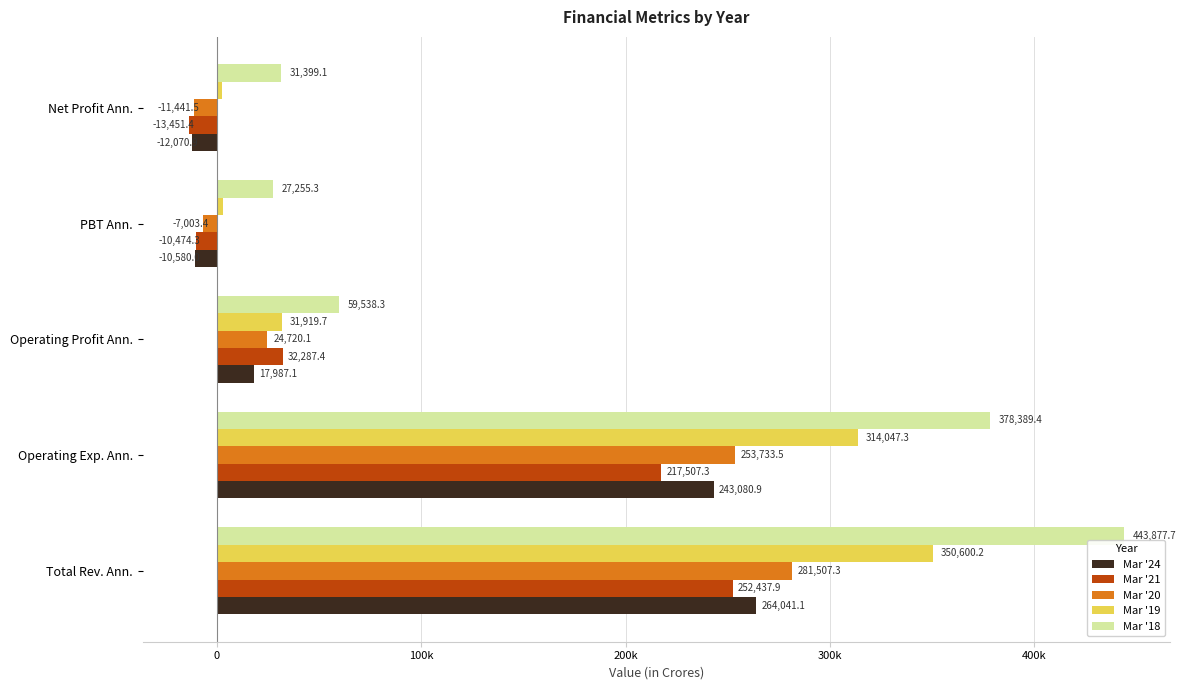

What are all the series names shown in the legend?

Mar '24, Mar '21, Mar '20, Mar '19, Mar '18